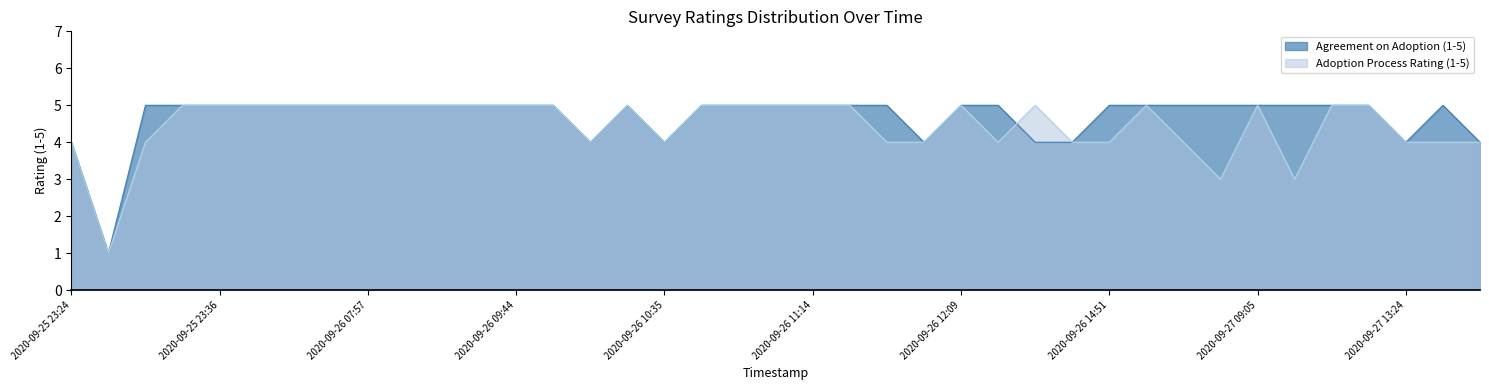

What is the minimum value shown in the chart?

1